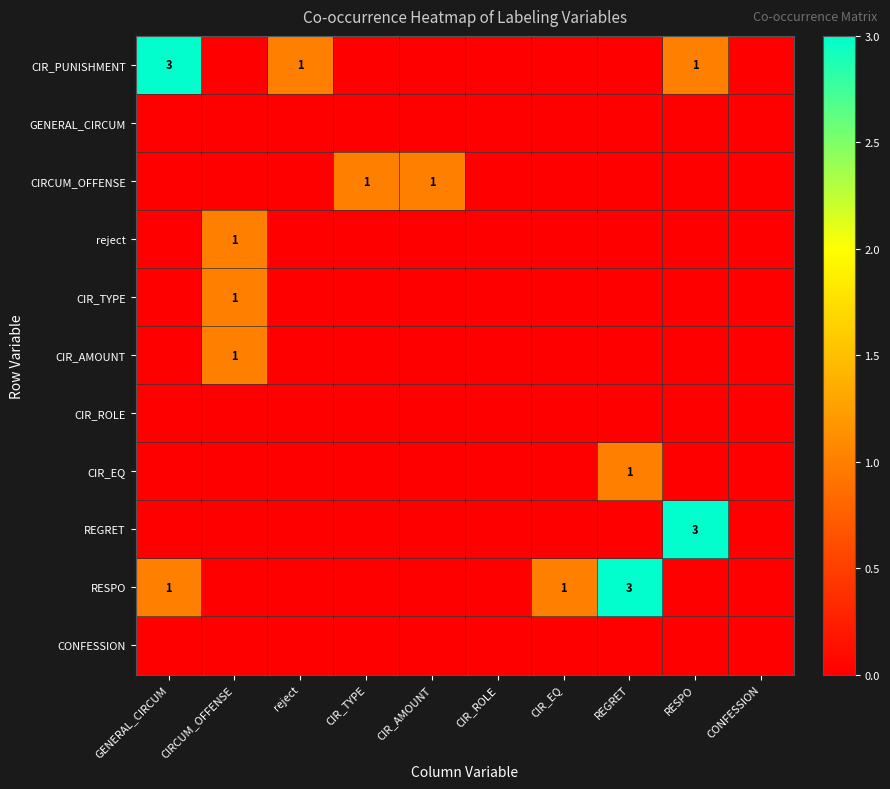

How many values in the REGRET series exceed 0?

1